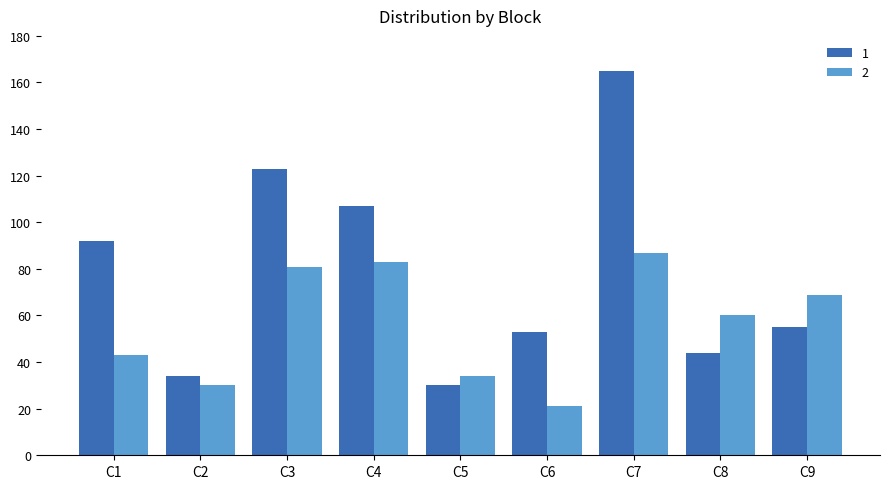

Does the chart contain any negative values?

No